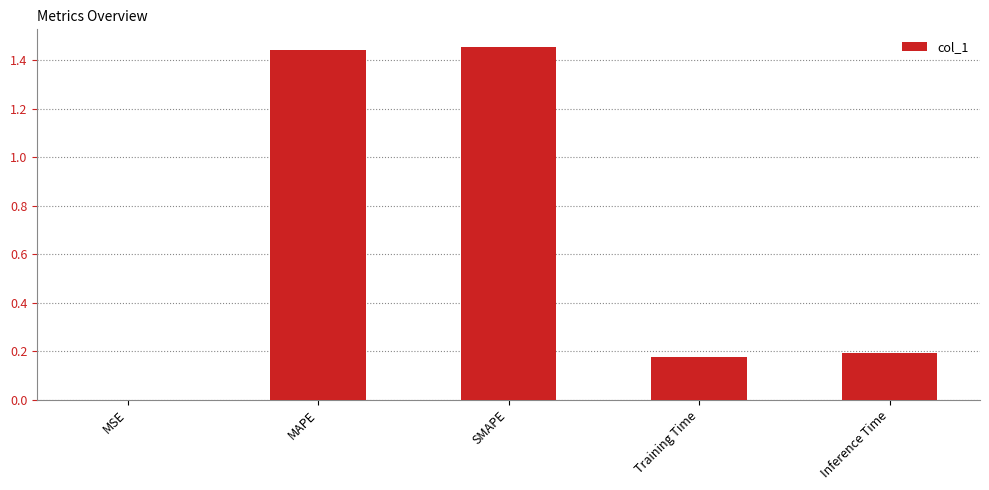

Is it true that the value at Training Time is 0.2?

True